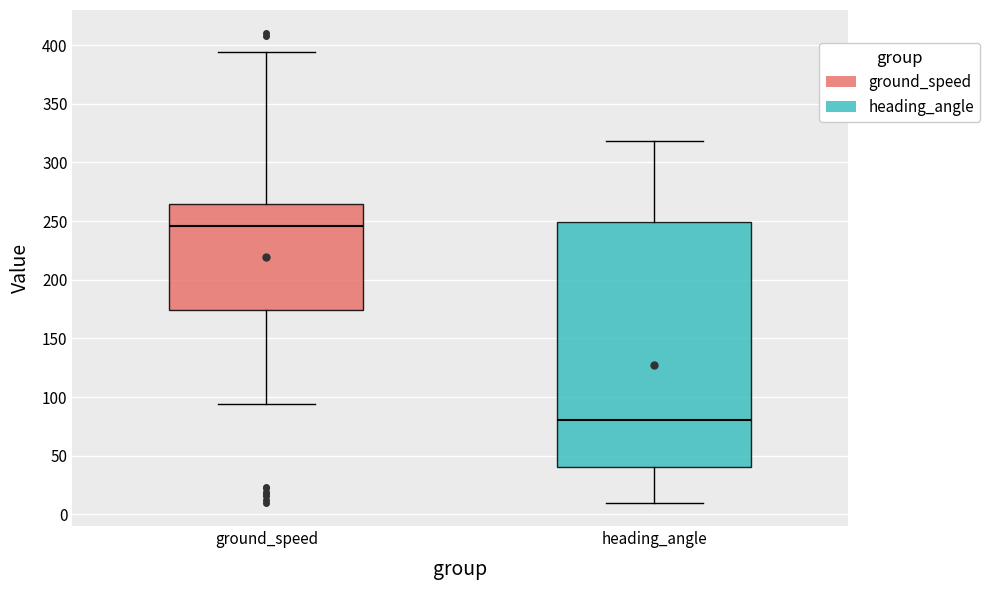

Comparing the boxes themselves (not the whiskers), which one is the tallest?

heading_angle